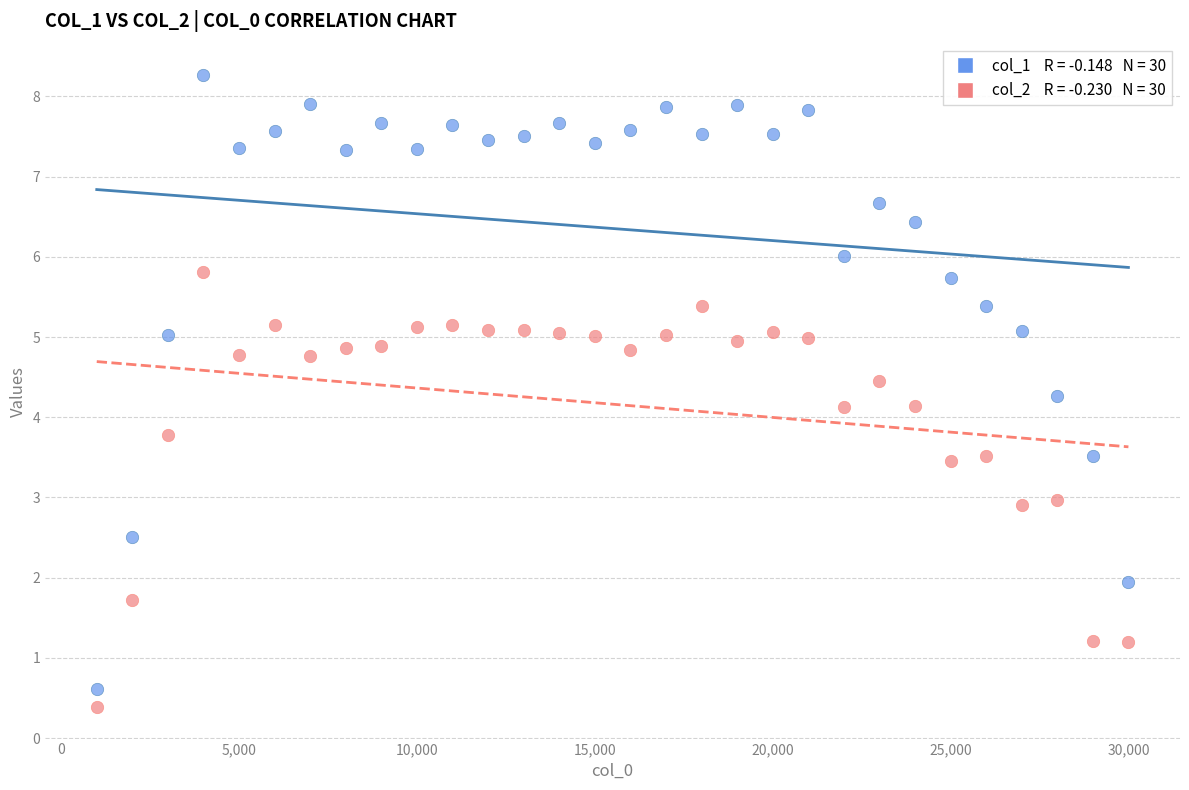

Across all data points, what is the range of Y values (max minus min)?

7.9